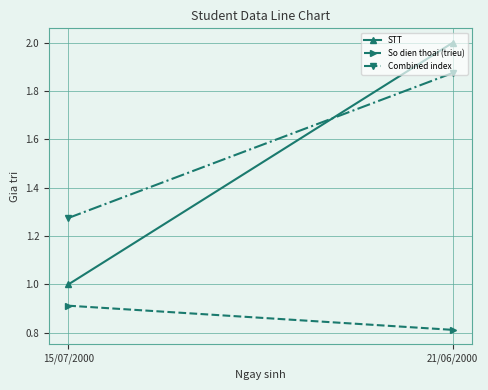

Reading left to right, extract all data points from this chart.

STT: 15/07/2000=1.0	21/06/2000=2.0
So dien thoai (trieu): 15/07/2000=0.9	21/06/2000=0.8
Combined index: 15/07/2000=1.3	21/06/2000=1.9